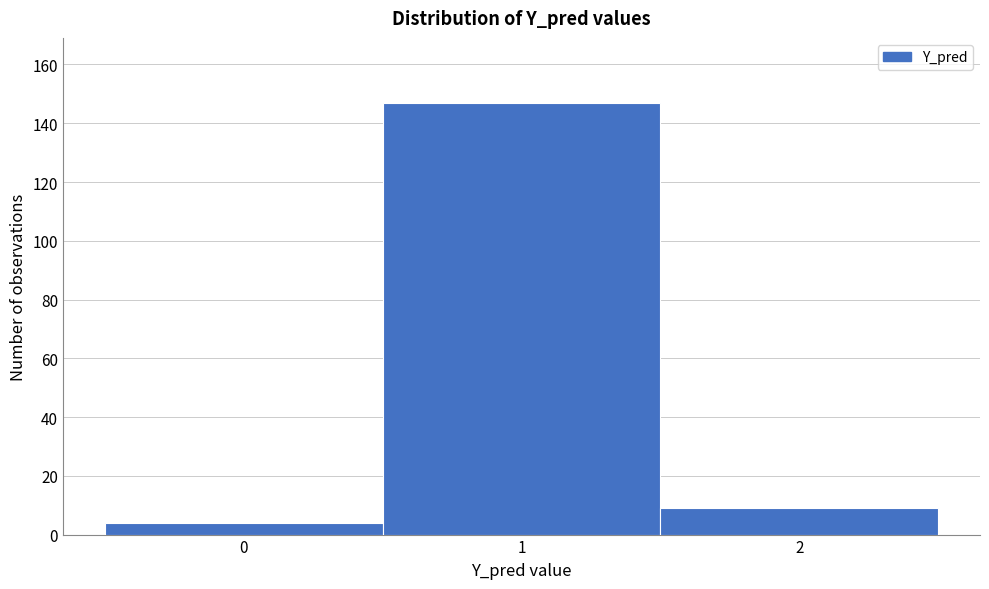

Which range on the x-axis has the tallest bar?

0.5 to 1.5